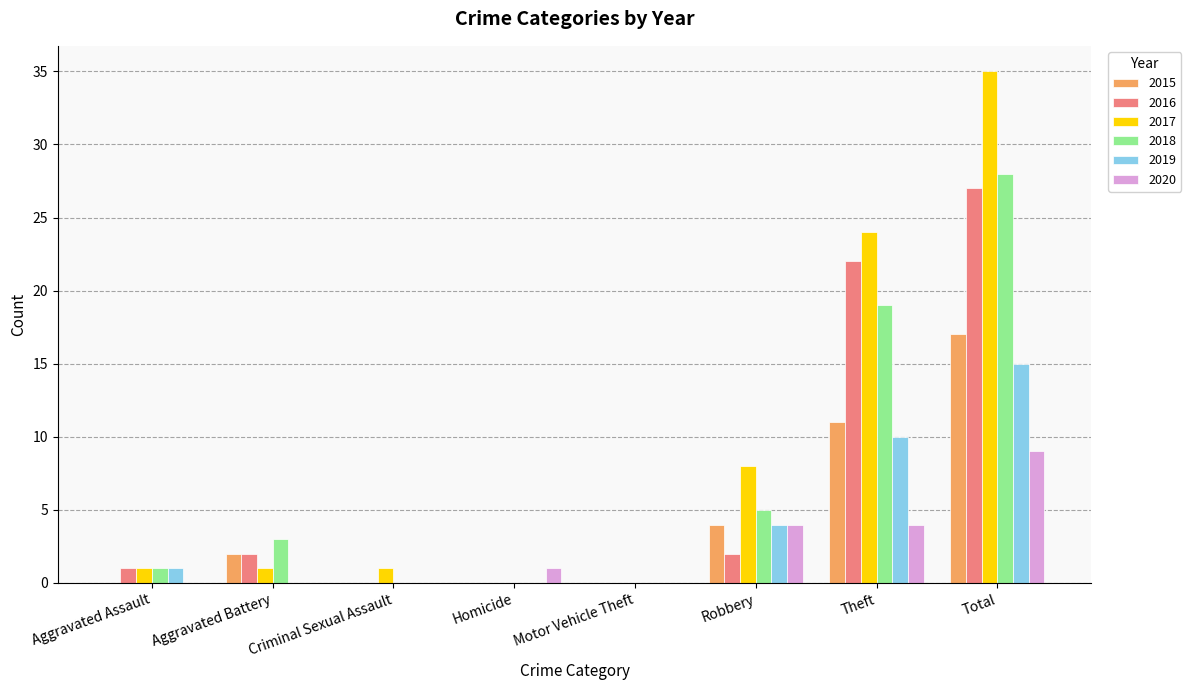

What is the maximum value for 2017?

35